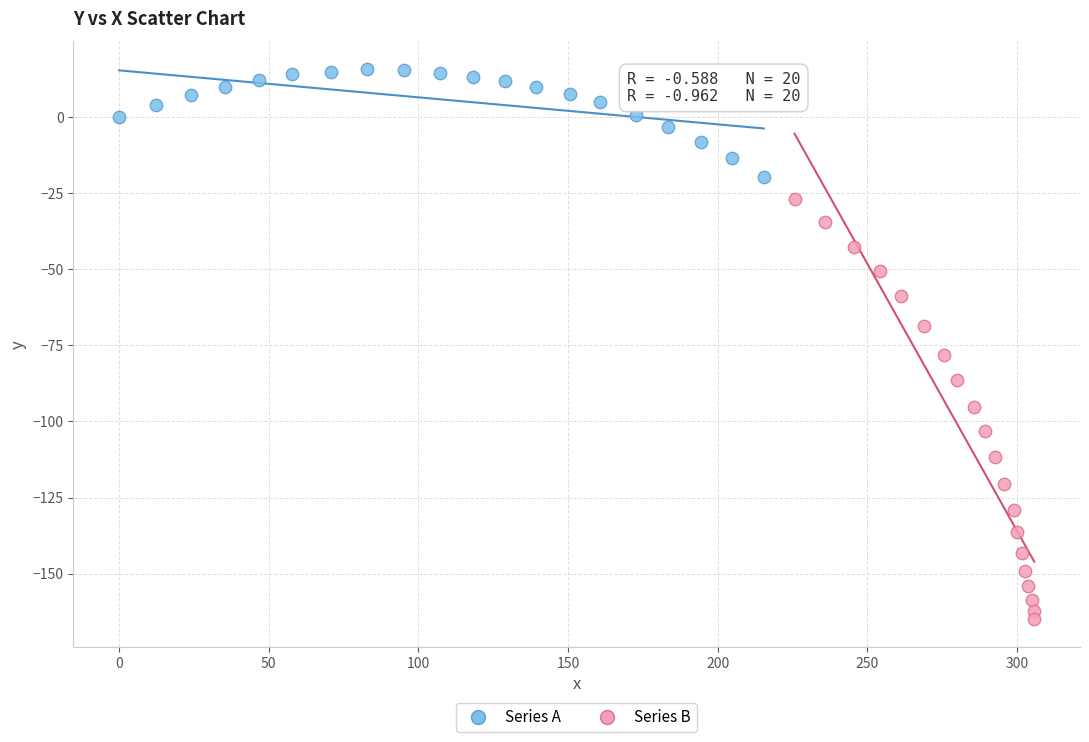

Which series contains the highest Y value?

Series A